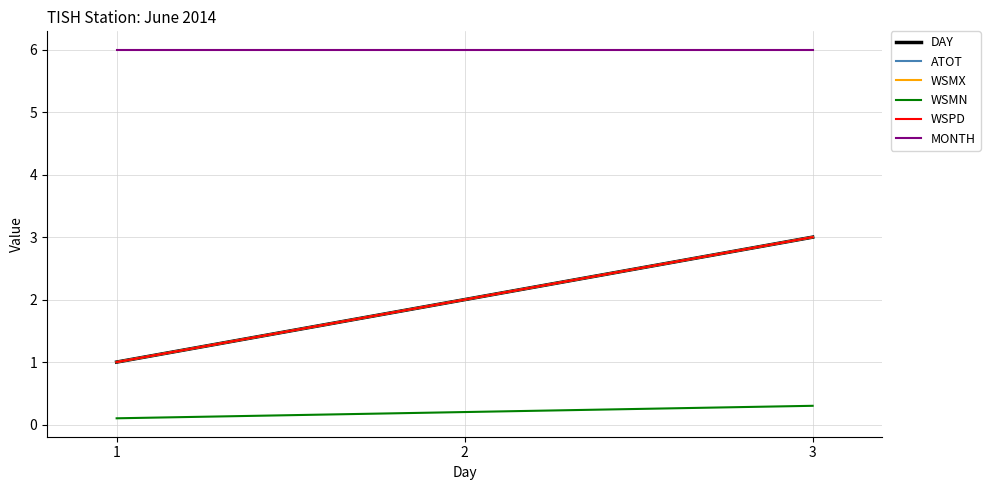

What is the sum of all MONTH values?

18.0